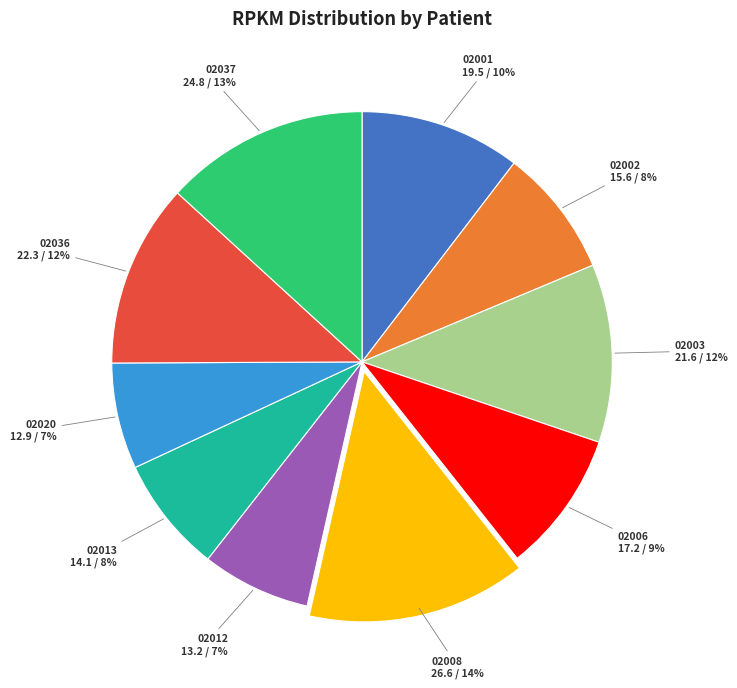

To the nearest percent, what is the average slice percentage?

10%